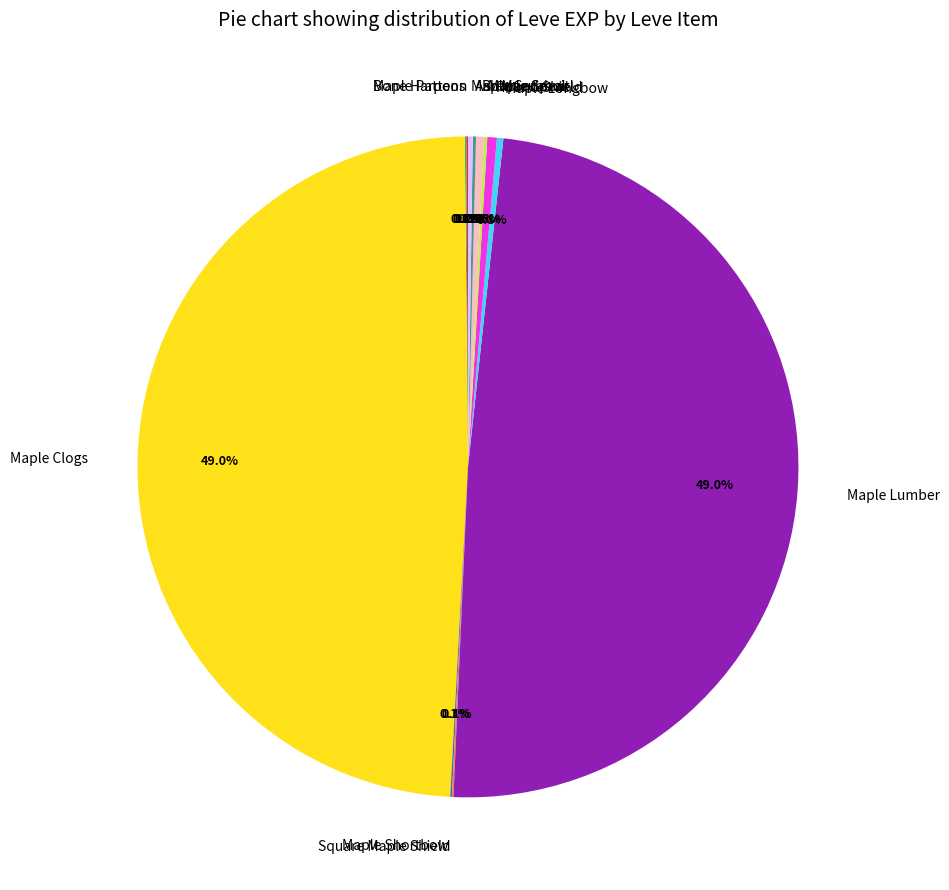

Combined, do Maple Clogs and Maple Lumber account for over 50%?

Yes